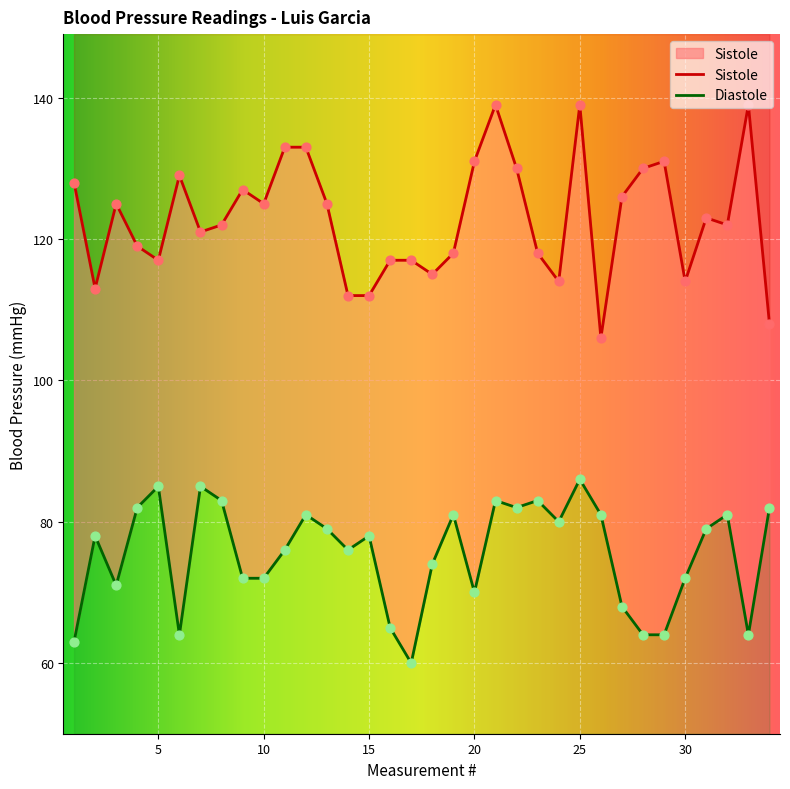

Is the value of Sistole at 21 greater than the value of Diastole at 29?

Yes